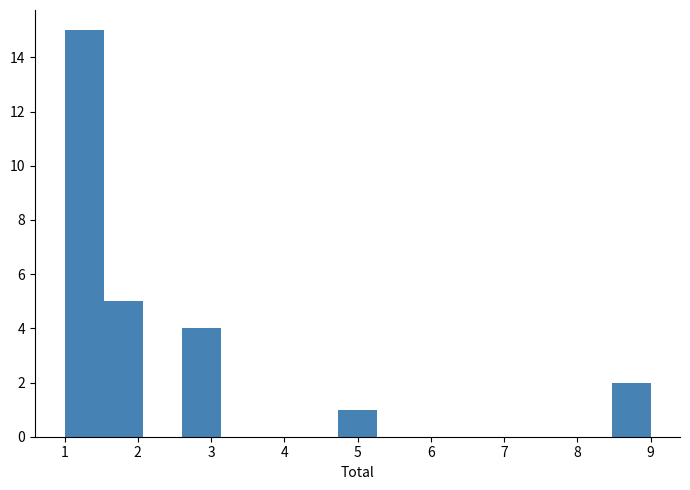

Reading left to right, transcribe this chart: for each bar, give the range it covers on the x-axis and its height. Neither the bar edges nor the heights are printed on the chart, so give them approximately, as read against the axes.

1.0 to 1.5: 15
1.5 to 2.1: 5
2.1 to 2.6: 0
2.6 to 3.1: 4
3.1 to 3.7: 0
3.7 to 4.2: 0
4.2 to 4.7: 0
4.7 to 5.3: 1
5.3 to 5.8: 0
5.8 to 6.3: 0
6.3 to 6.9: 0
6.9 to 7.4: 0
7.4 to 7.9: 0
7.9 to 8.5: 0
8.5 to 9.0: 2